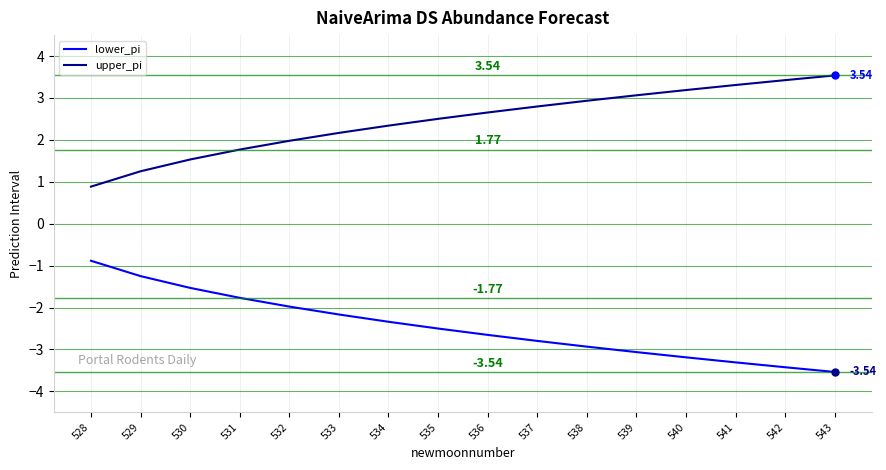

True or false: lower_pi has a value of -0.9 at 530.

False